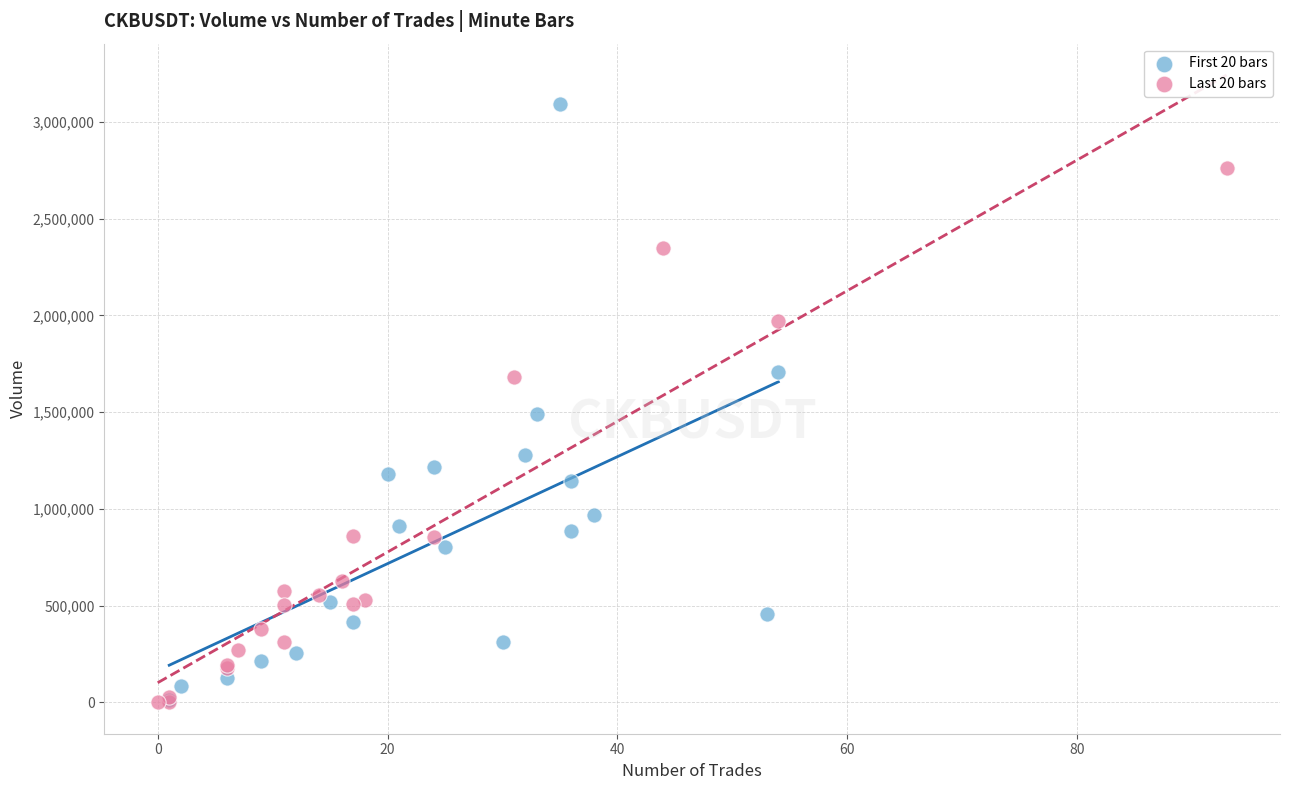

What are all the series names shown in the legend?

First 20 bars, Last 20 bars